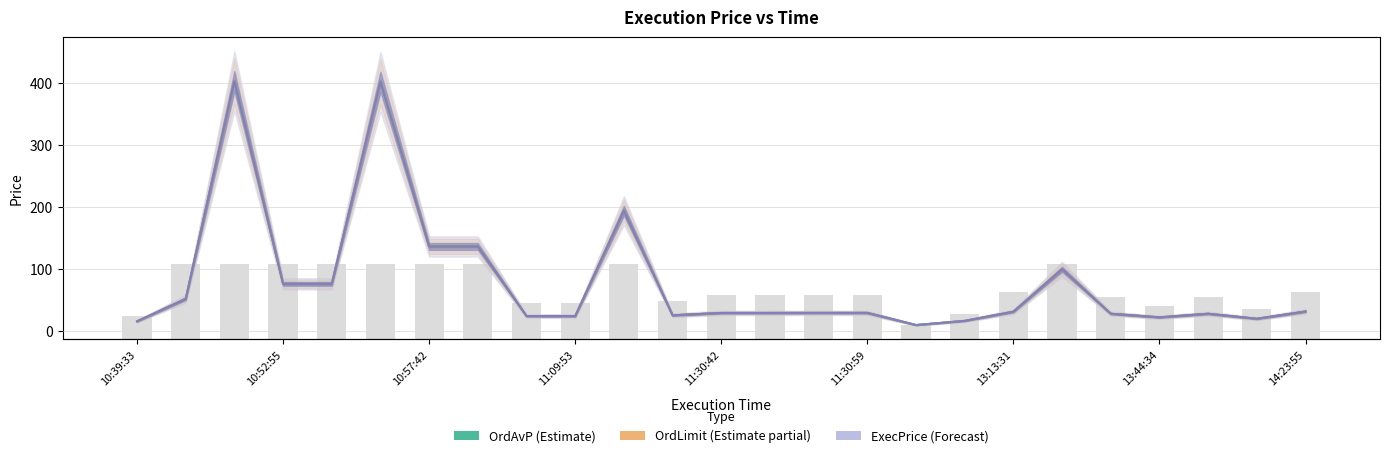

Where does the ExecPrice series first go above 29?

10:42:39